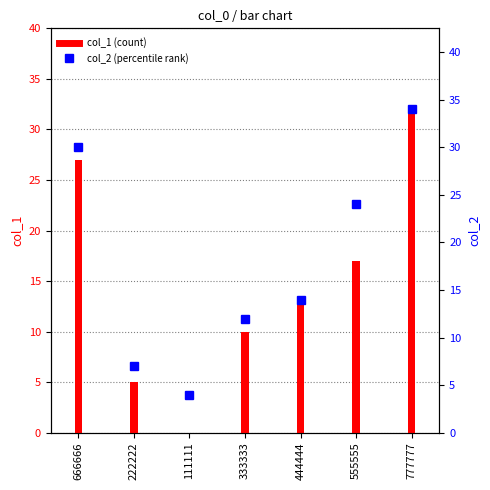

What is the highest value of the col_2 series?

34